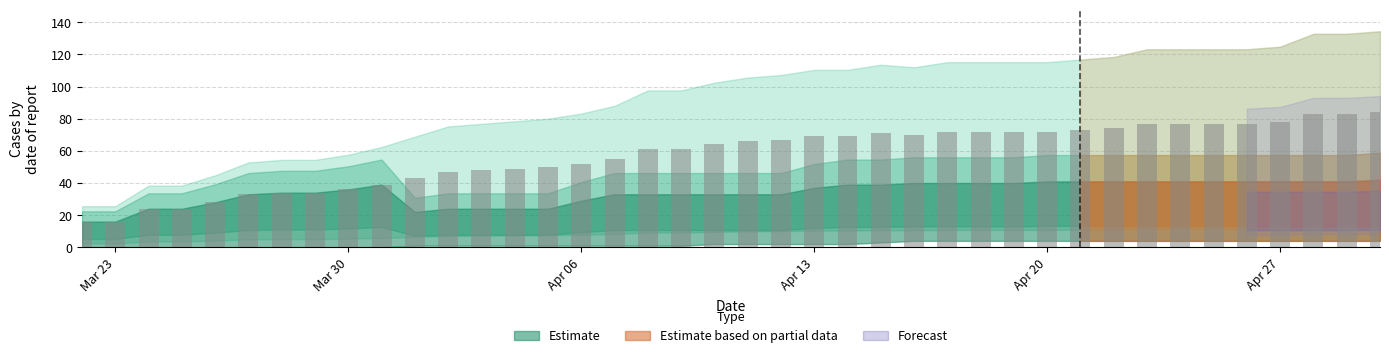

What is the sum of all values?

2297